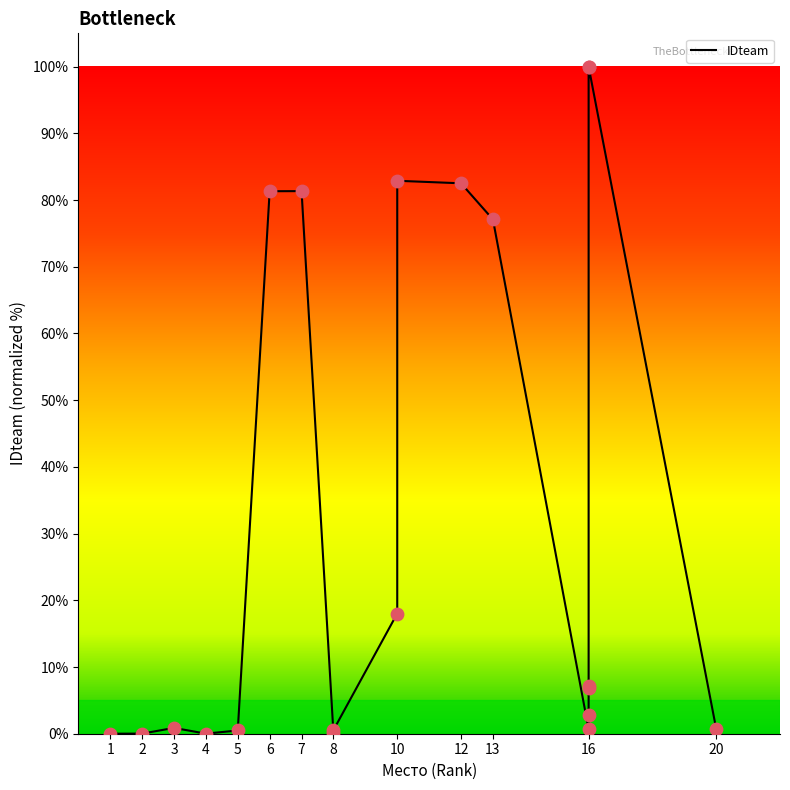

Which has a higher value, 2 or 10?

10